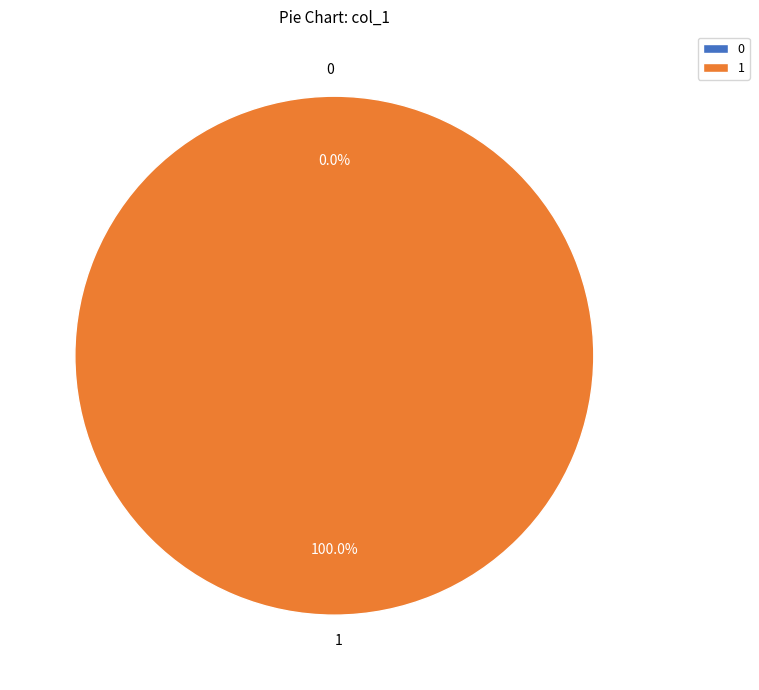

To the nearest percent, what is the difference between the largest and smallest slice percentages?

100%